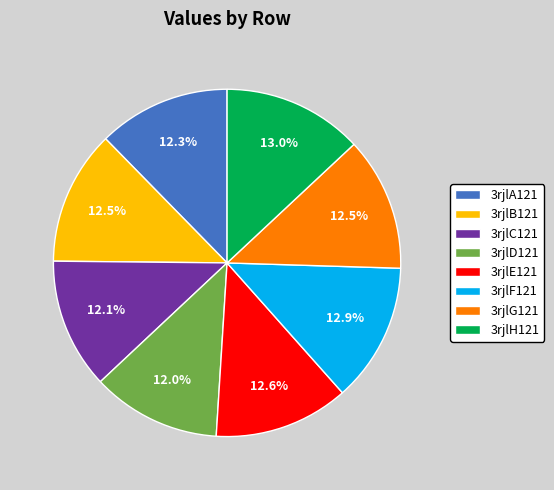

Combined, do 3rjlE121 and 3rjlD121 account for over 50%?

No